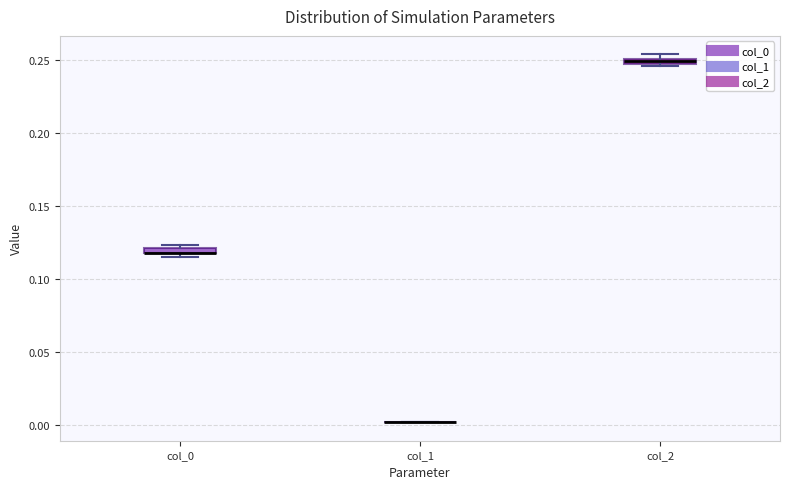

Where is the lower edge of the box for col_2 on the y-axis? The values are not printed on the chart, so give them approximately, as read against the axis.

0.245